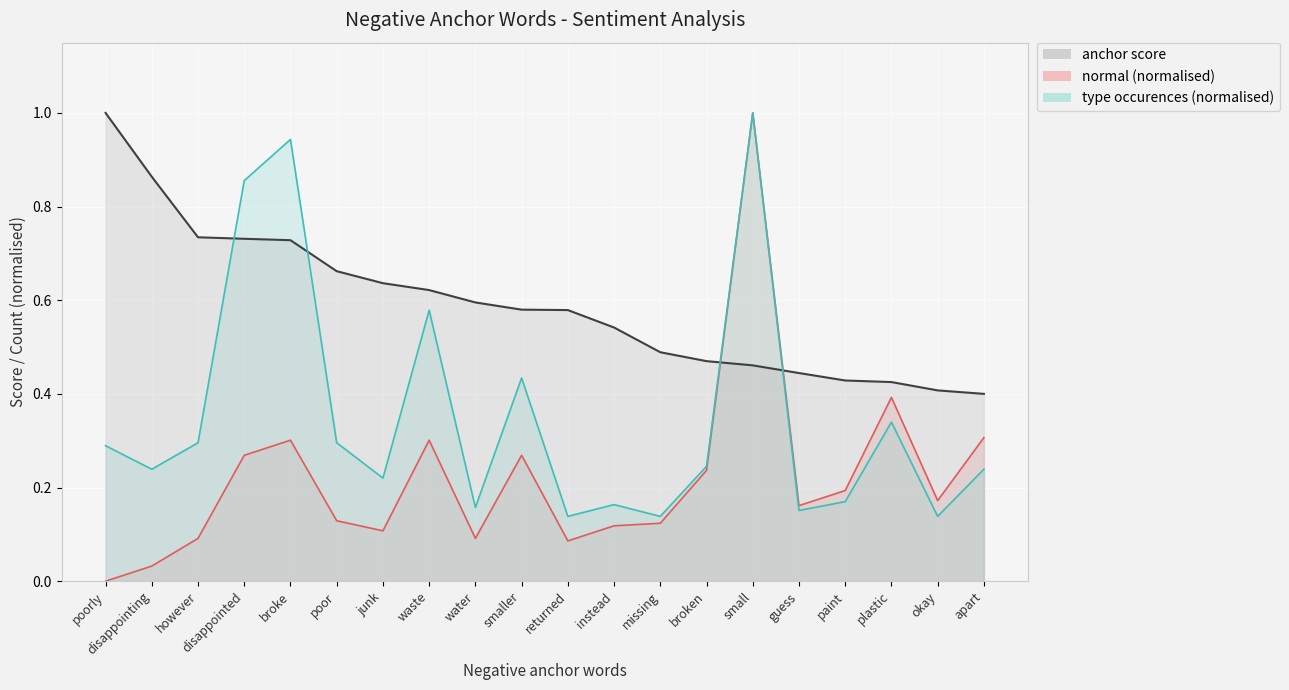

What is the difference between the maximum and minimum values in the normal series?

1.0